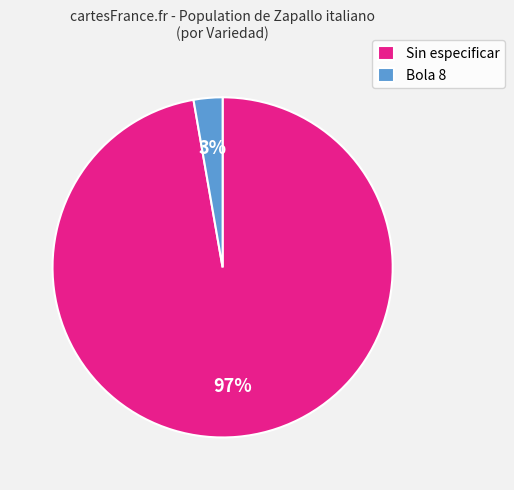

Which slice is the largest?

Sin especificar